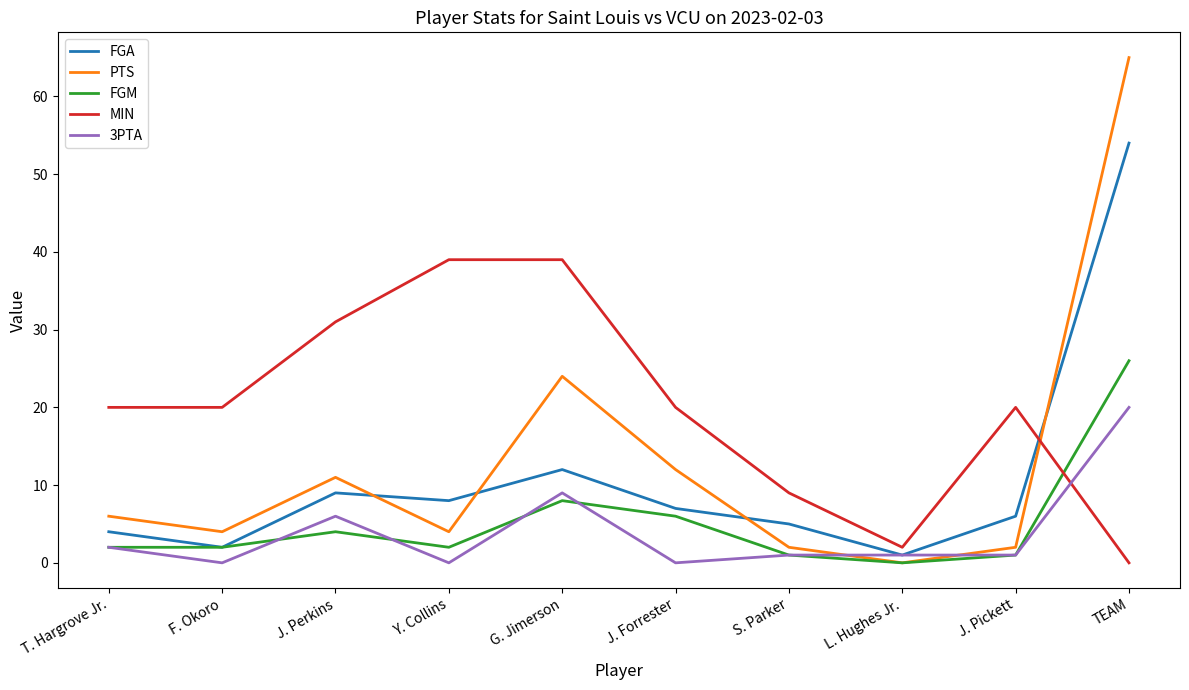

What are all the series names shown in the legend?

FGA, PTS, FGM, MIN, 3PTA